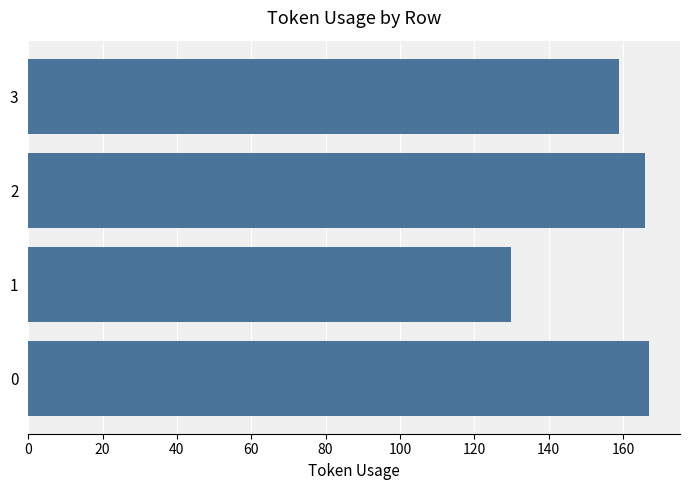

What is the ratio of the value at 3 to the value at 0?

1.0